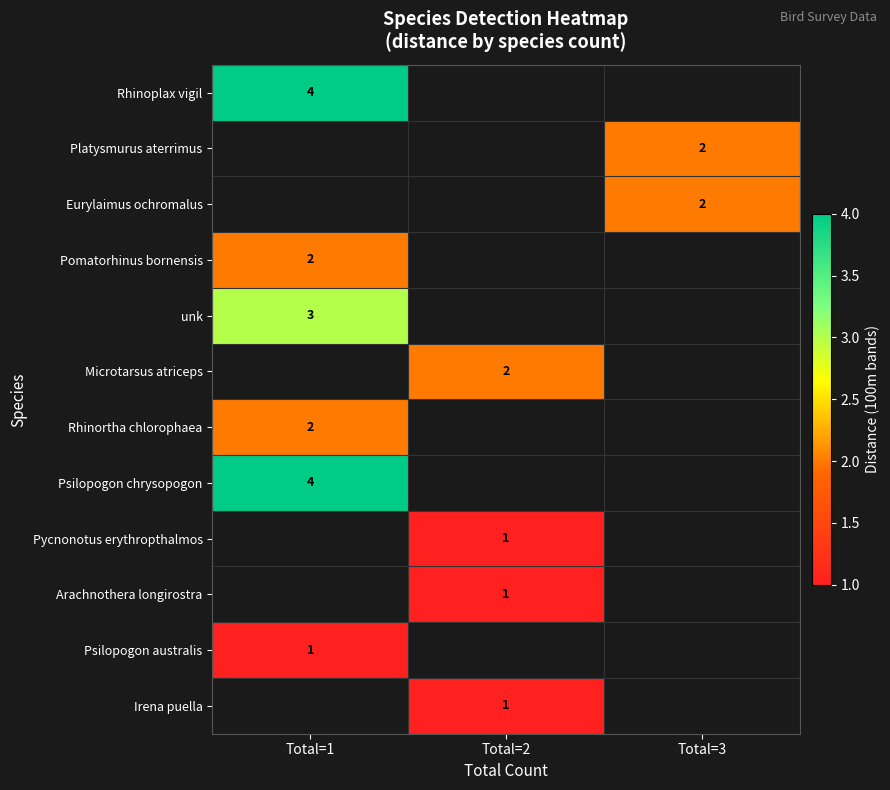

Is the value of Psilopogon chrysopogon at Total=1 greater than the value of Microtarsus atriceps at Total=2?

Yes